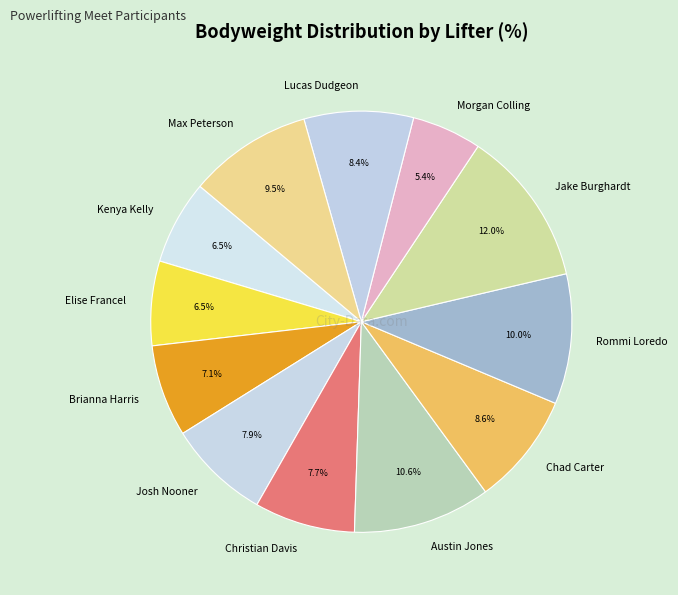

Which has a higher value, Chad Carter or Max Peterson?

Max Peterson